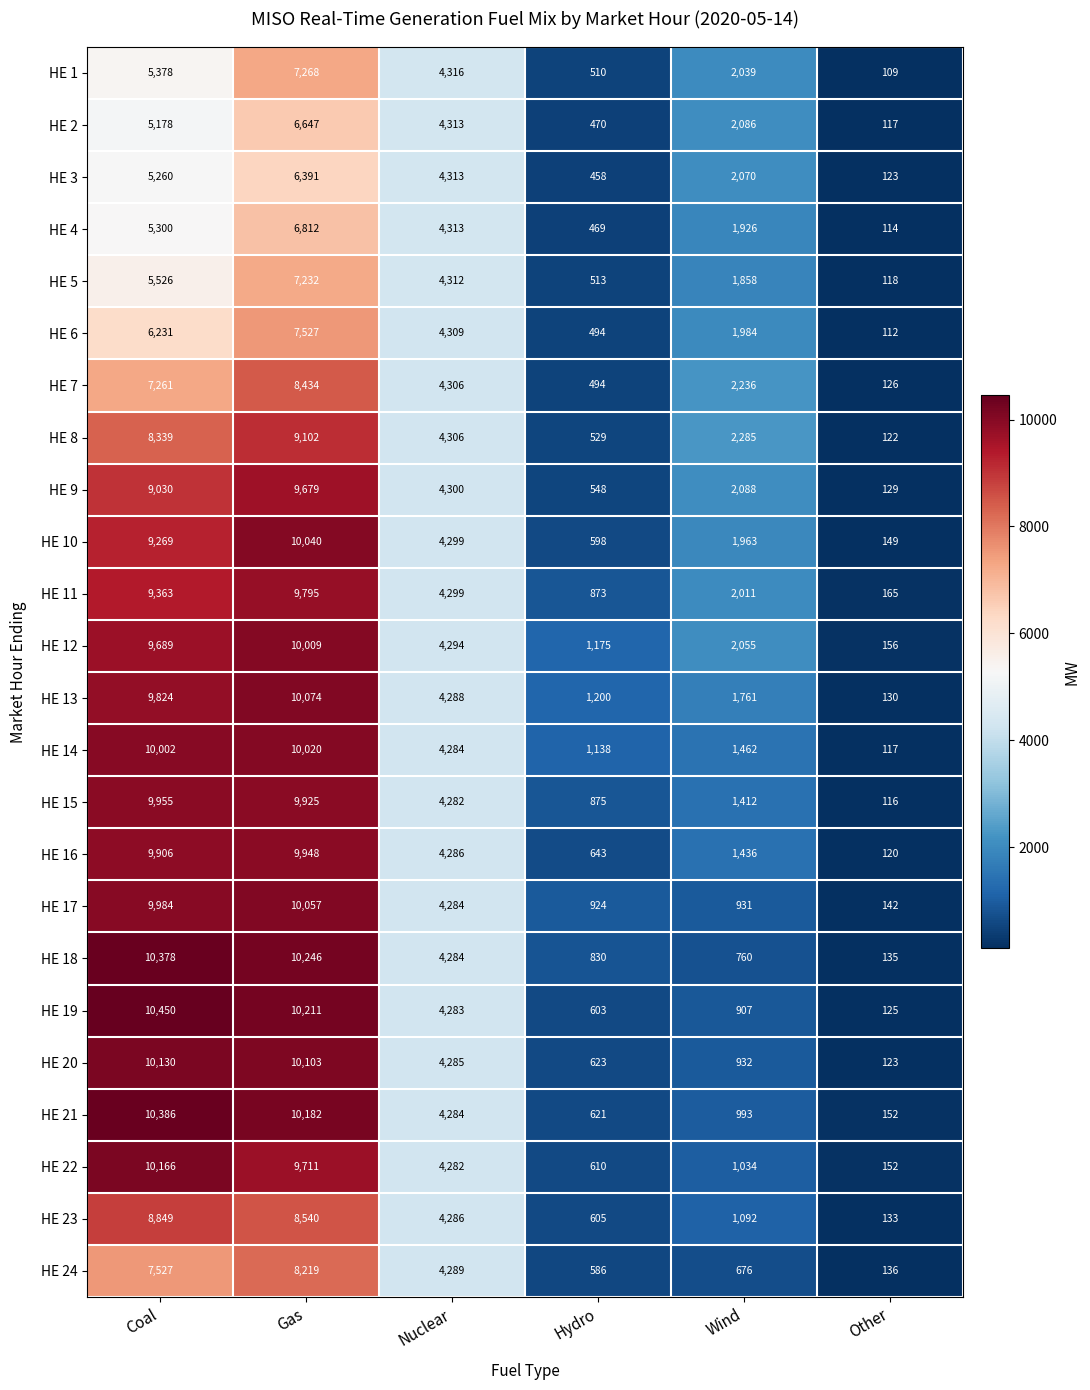

List the series in order of their peak value, highest first.

HE 19, HE 21, HE 18, HE 22, HE 20, HE 13, HE 17, HE 10, HE 14, HE 12, HE 15, HE 16, HE 11, HE 9, HE 8, HE 23, HE 7, HE 24, HE 6, HE 1, HE 5, HE 4, HE 2, HE 3